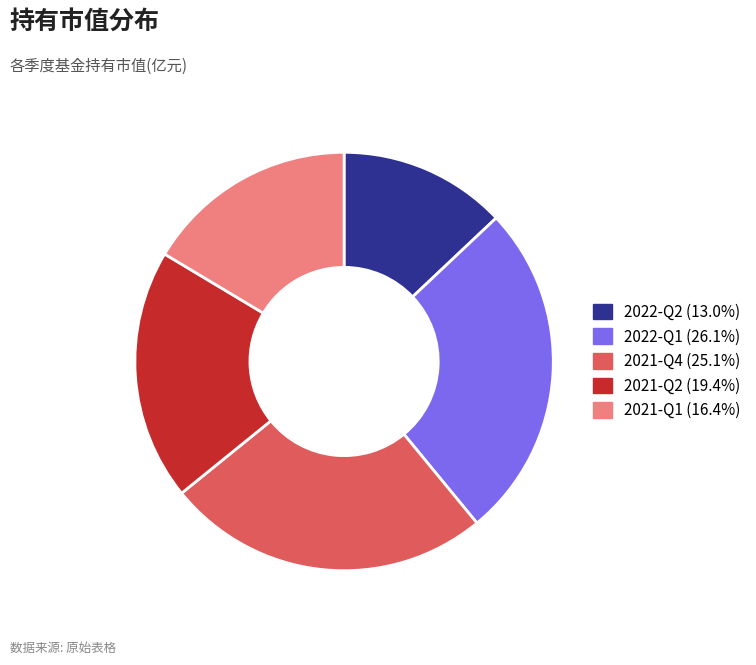

Combined, do 2022-Q1 and 2022-Q2 account for over 50%?

No